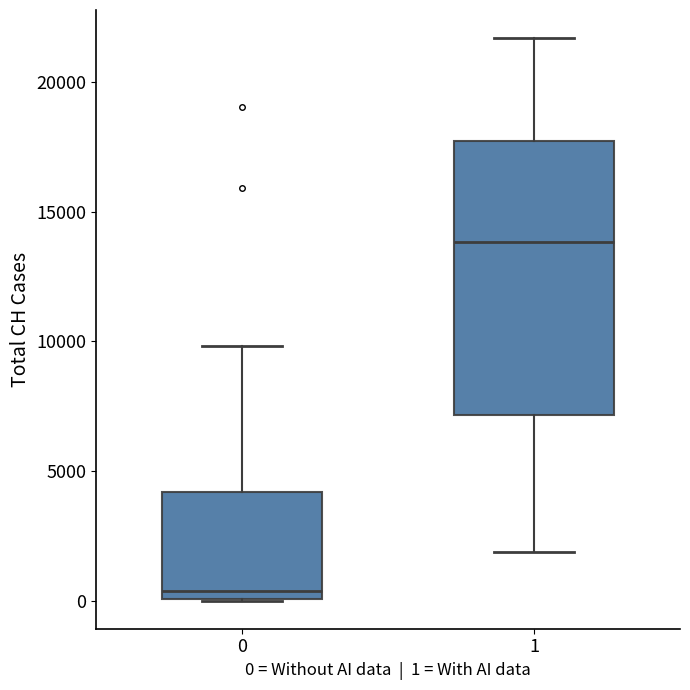

Reading left to right, read every box against the y-axis: the position of its median line, the range the box covers, and the ends of its whiskers. The values are not printed on the chart, so give them approximately, as read against the axis.

0: median 500, box 0 to 4000, whiskers 0 to 10000
1: median 14000, box 7000 to 17500, whiskers 2000 to 21500